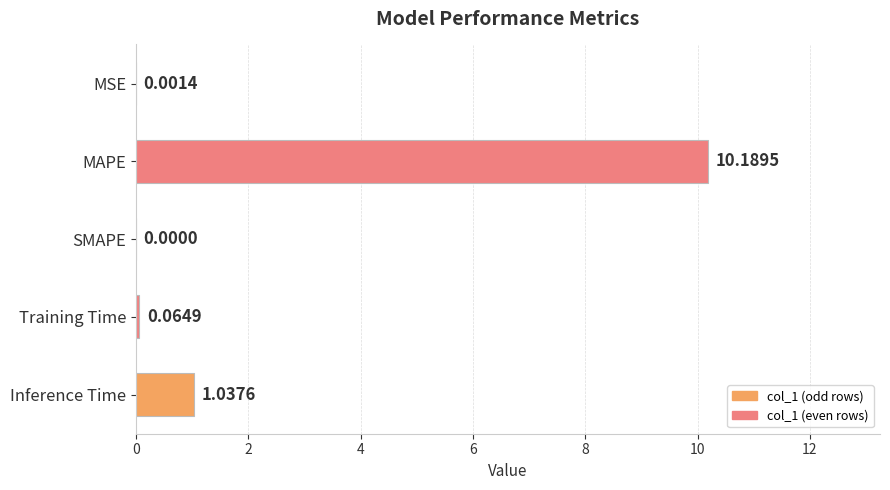

Where is the data nearest to the value 5?

Inference Time